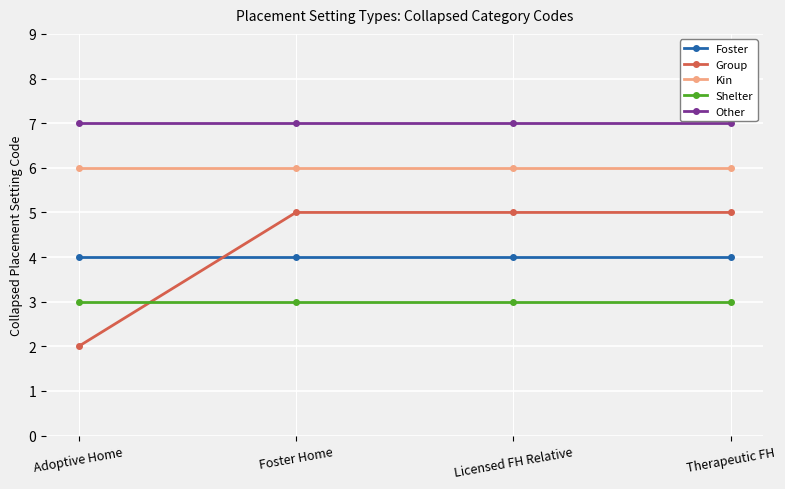

What are all the series names shown in the legend?

Foster, Group, Kin, Shelter, Other